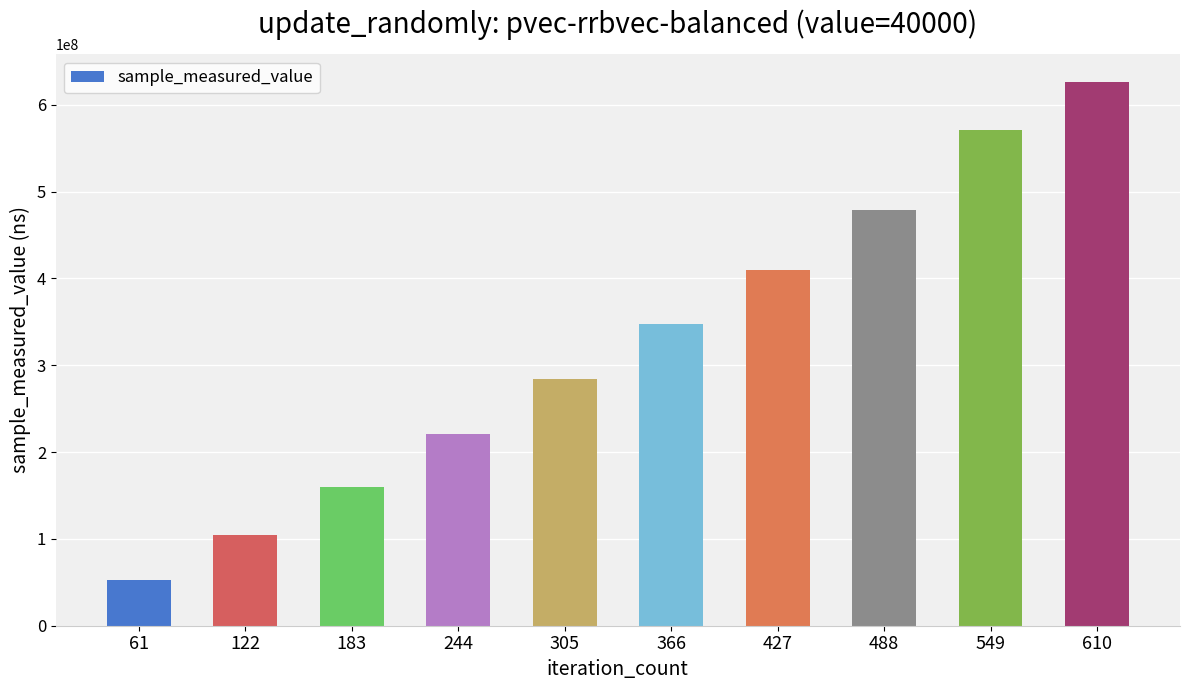

How many categories are shown in the chart?

10